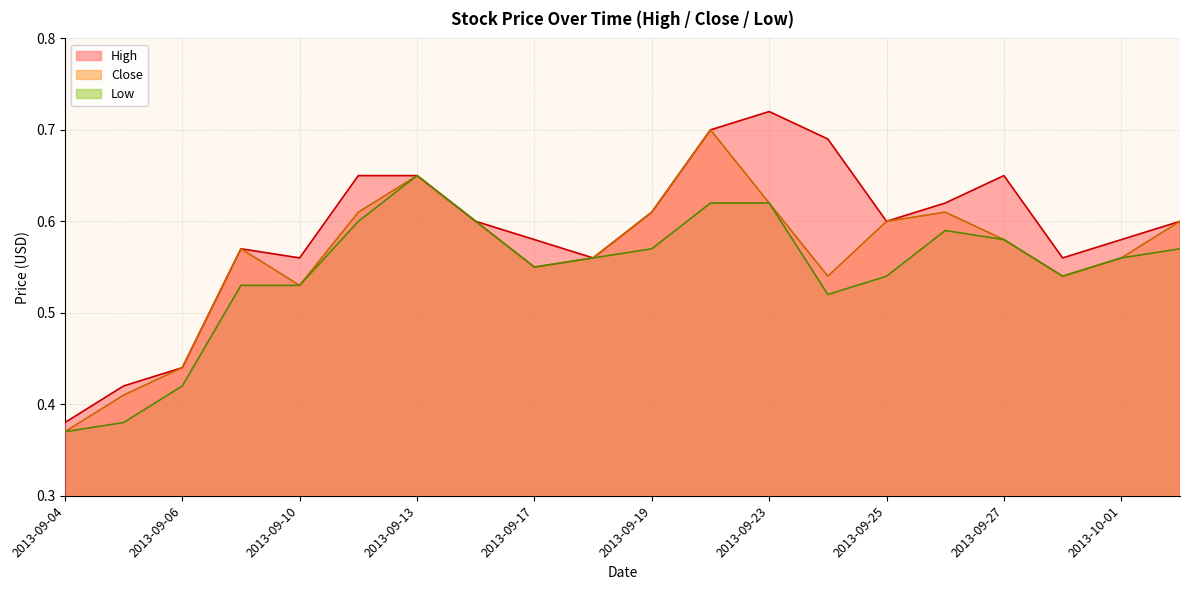

At which category does Low reach its first local valley?

2013-09-17